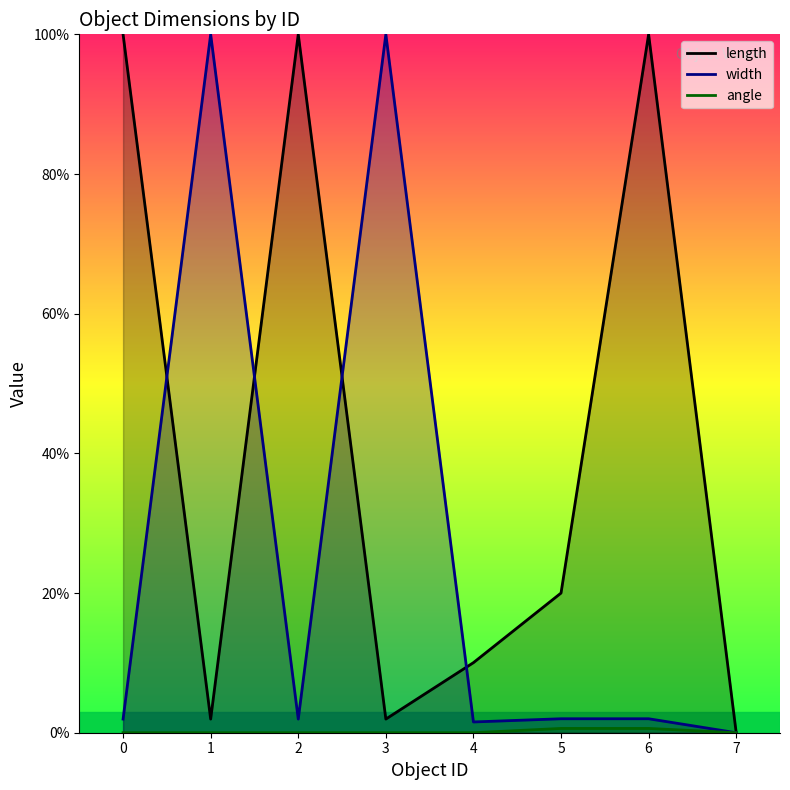

List the labels in order of angle value, largest first.

5, 6, 4, 0, 1, 2, 3, 7